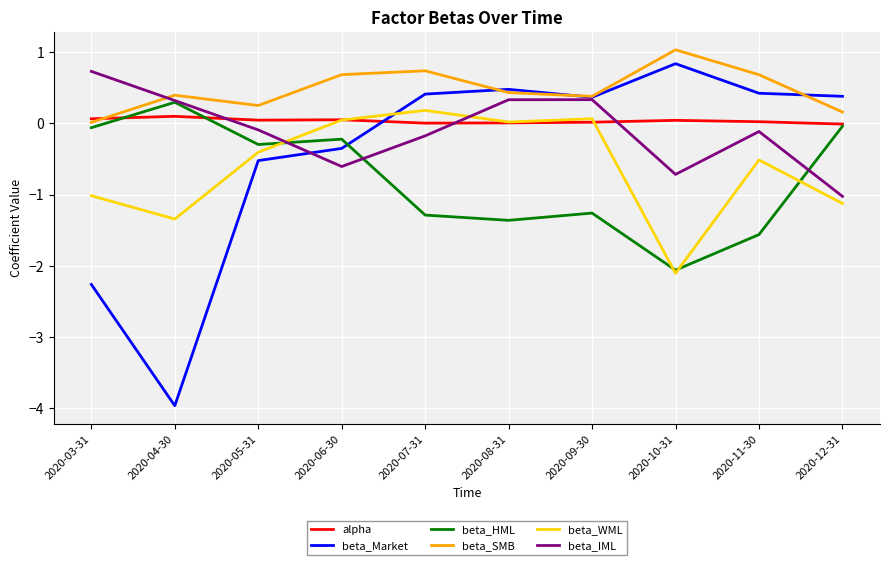

Which series has the largest total across all categories?

beta_SMB